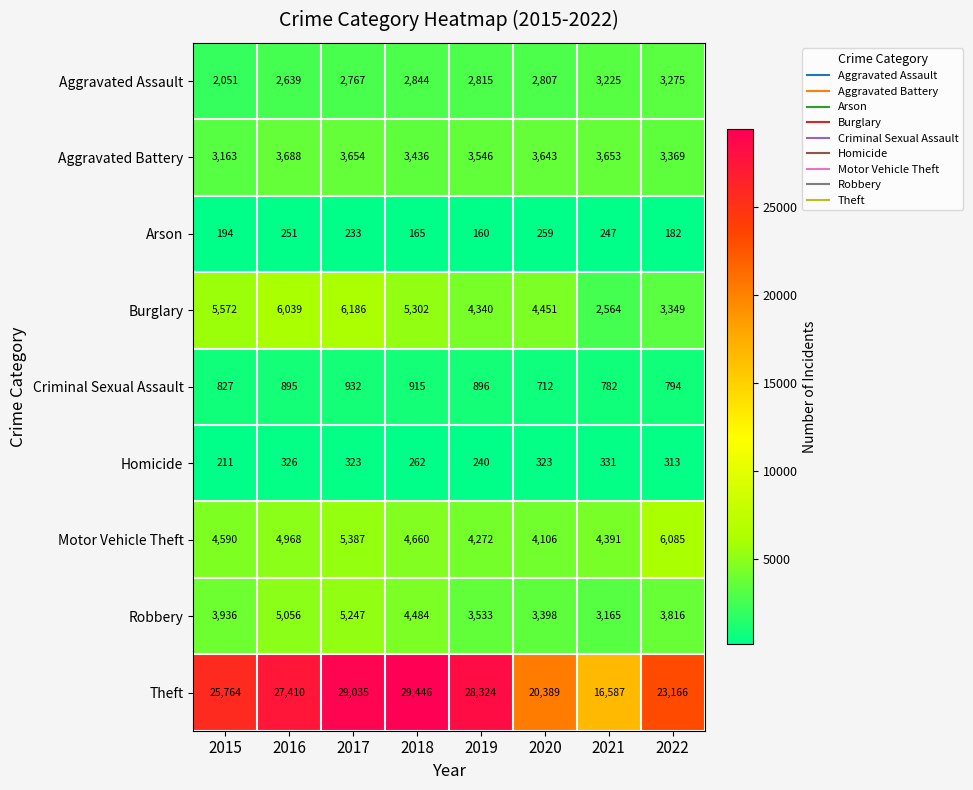

Rank the series at 2017 from highest to lowest value.

Theft, Burglary, Motor Vehicle Theft, Robbery, Aggravated Battery, Aggravated Assault, Criminal Sexual Assault, Homicide, Arson